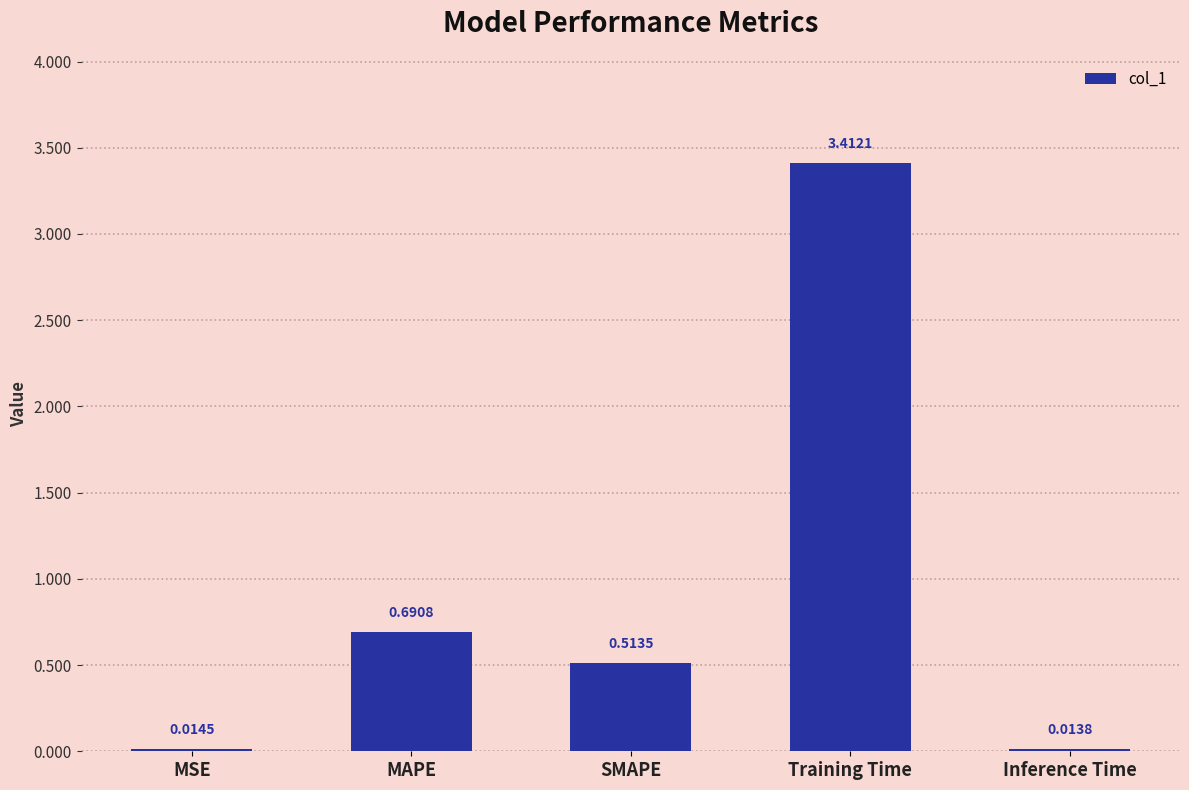

Which label corresponds to the smallest value in the chart?

Inference Time